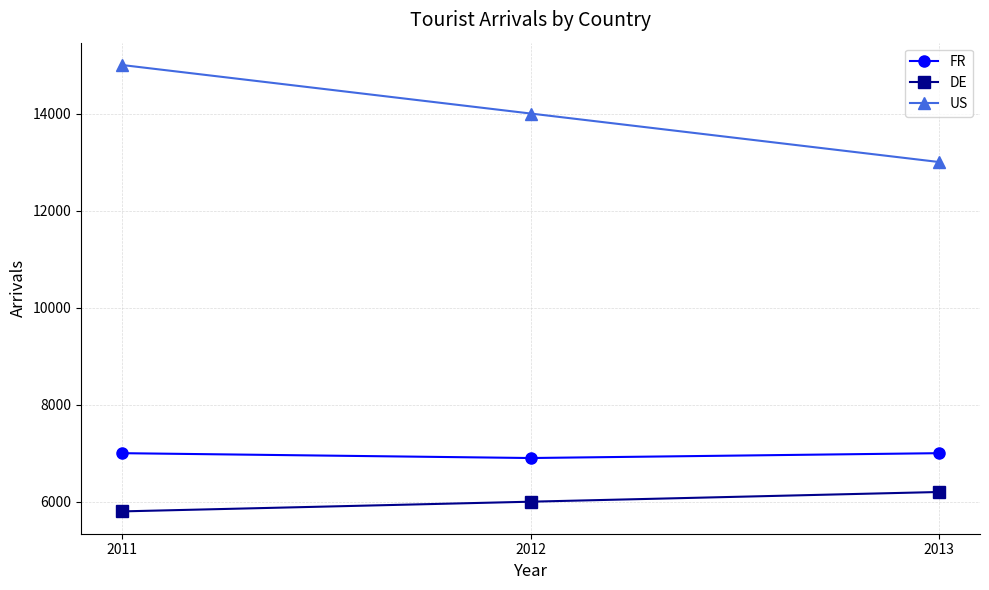

Is it true that US equals 15000 at 2011?

True